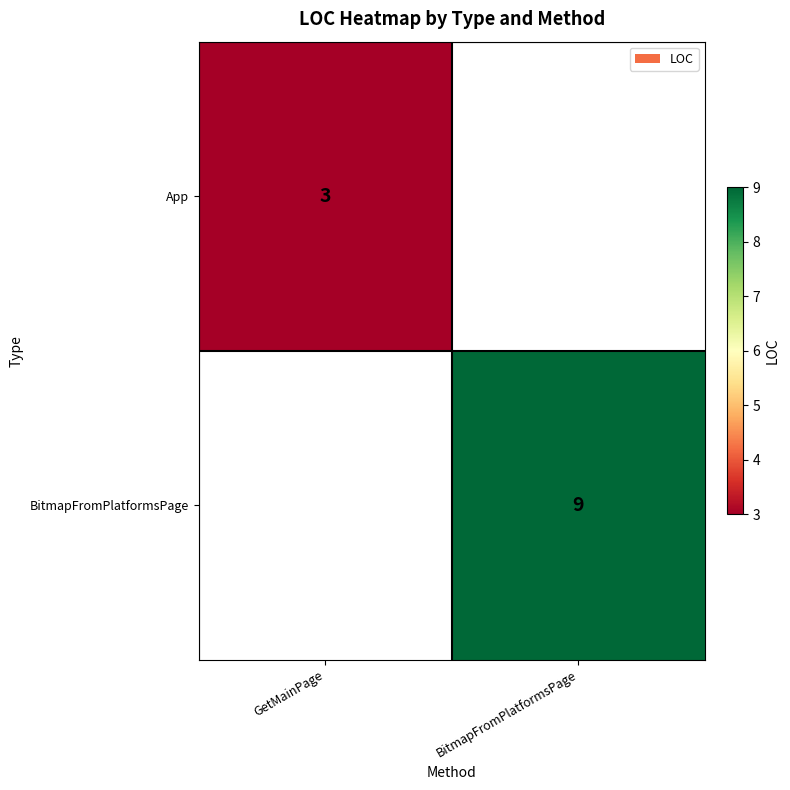

The value of App at GetMainPage is 5.3. True or false?

False